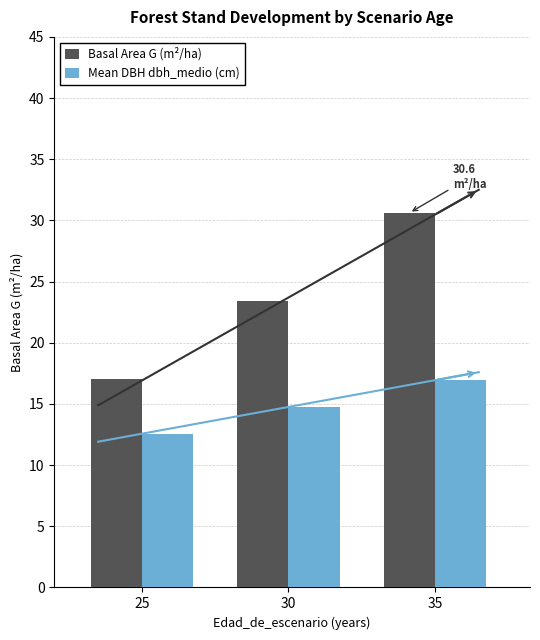

Does the chart contain stacked bars?

No